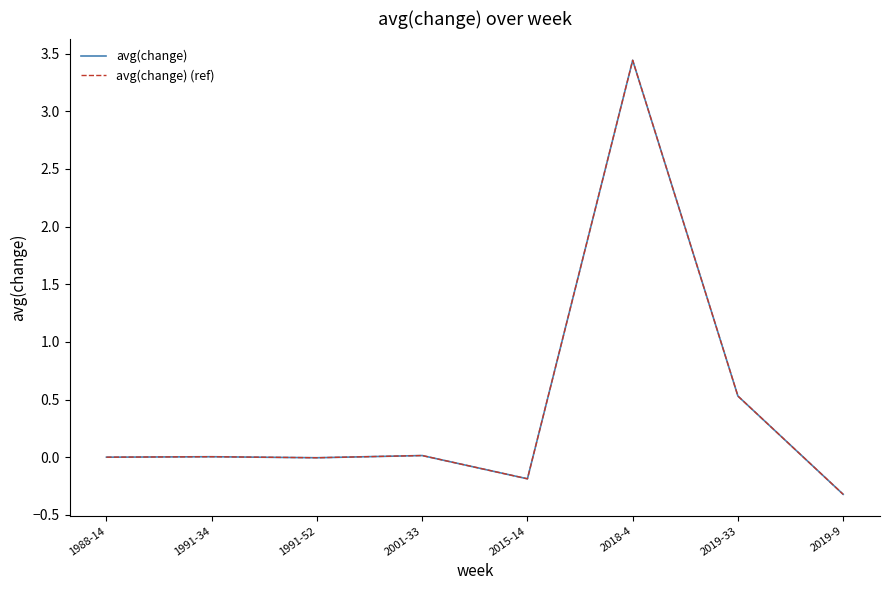

True or false: avg(change) (ref) and avg(change) cross at least once.

False